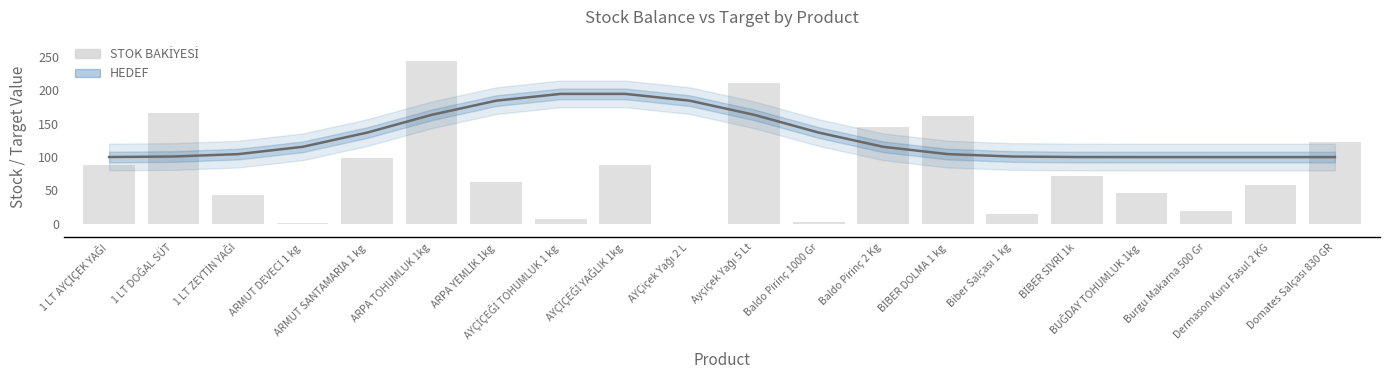

What is the label of the 6th bar from the left?

ARPA TOHUMLUK 1kg